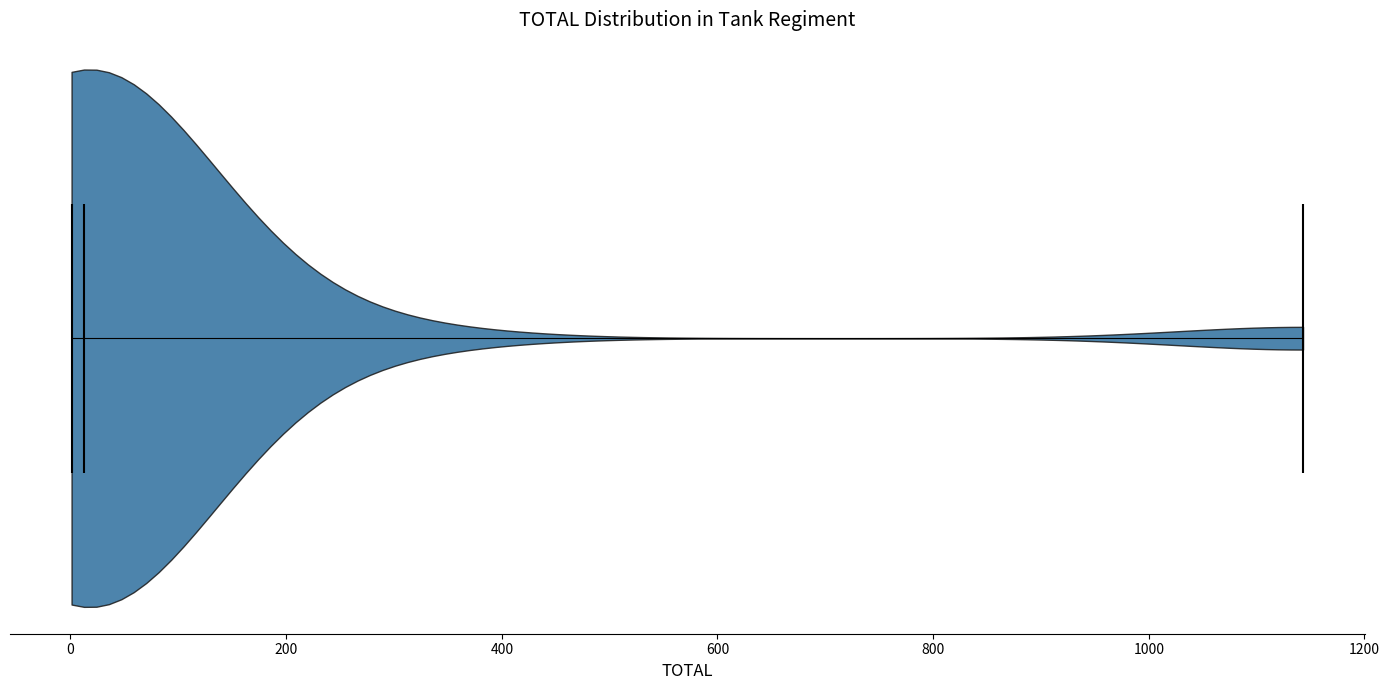

What is the lowest point the violin reaches on the x-axis? The values are not printed on the chart, so give them approximately, as read against the axis.

0